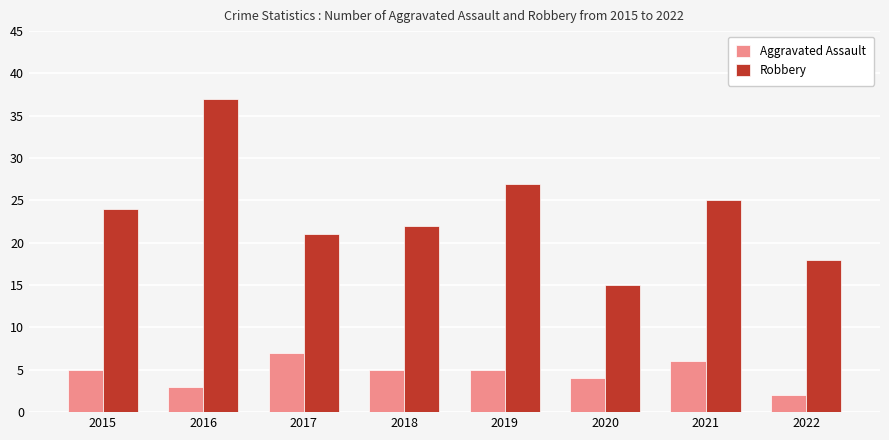

What is the sum of all Robbery values?

189